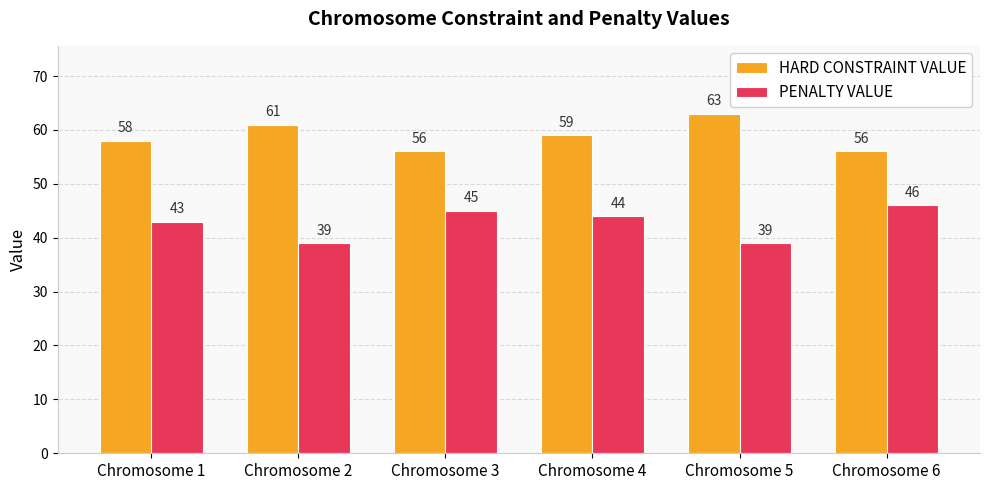

The value of HARD CONSTRAINT VALUE at Chromosome 4 is 85. True or false?

False